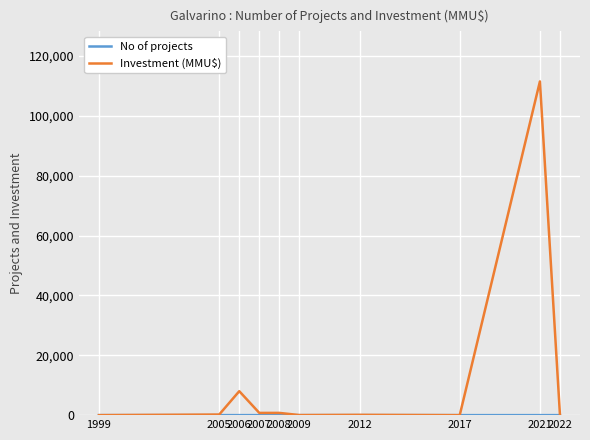

True or false: Investment (MMU$) has more than 1 points higher than both neighbors.

True